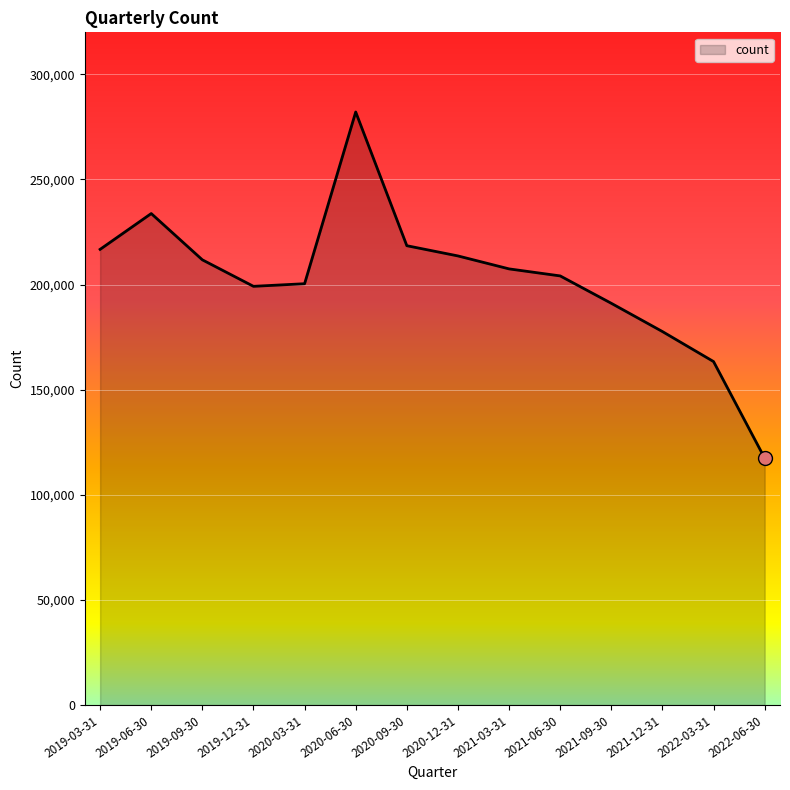

What is the ratio of the value at 2019-12-31 to the value at 2019-09-30?

0.9